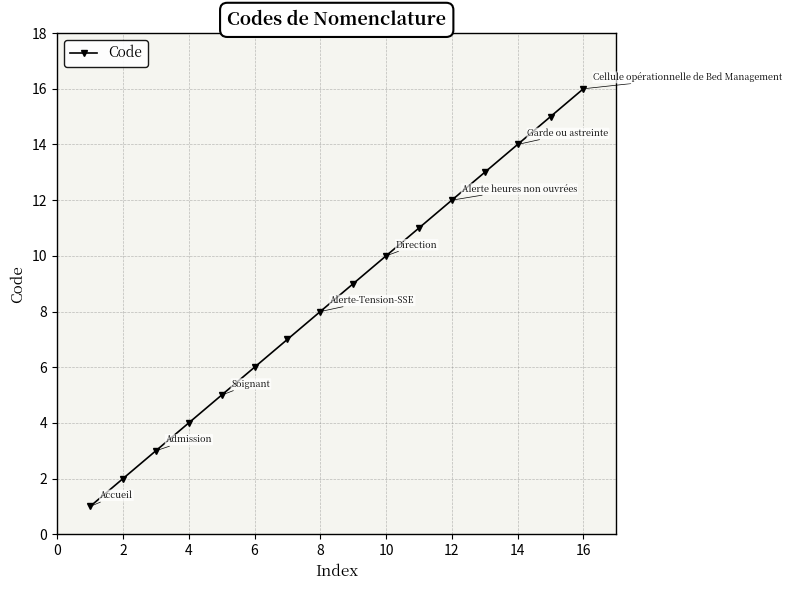

What is the difference between the maximum and minimum values?

15